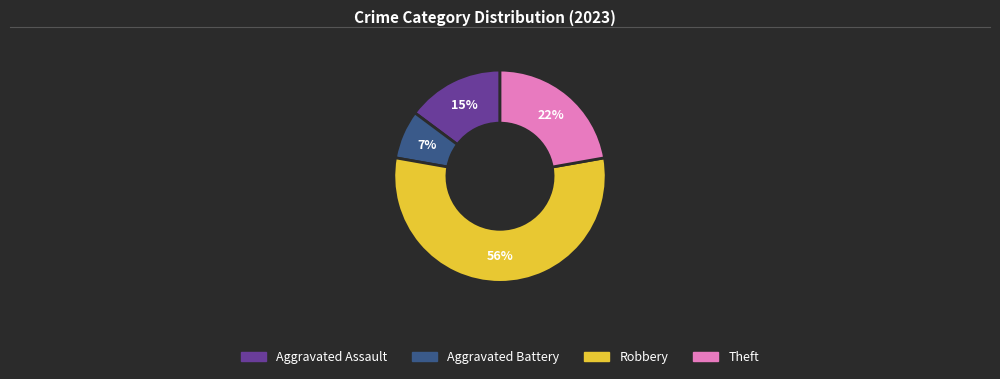

Which has a higher value, Aggravated Battery or Robbery?

Robbery